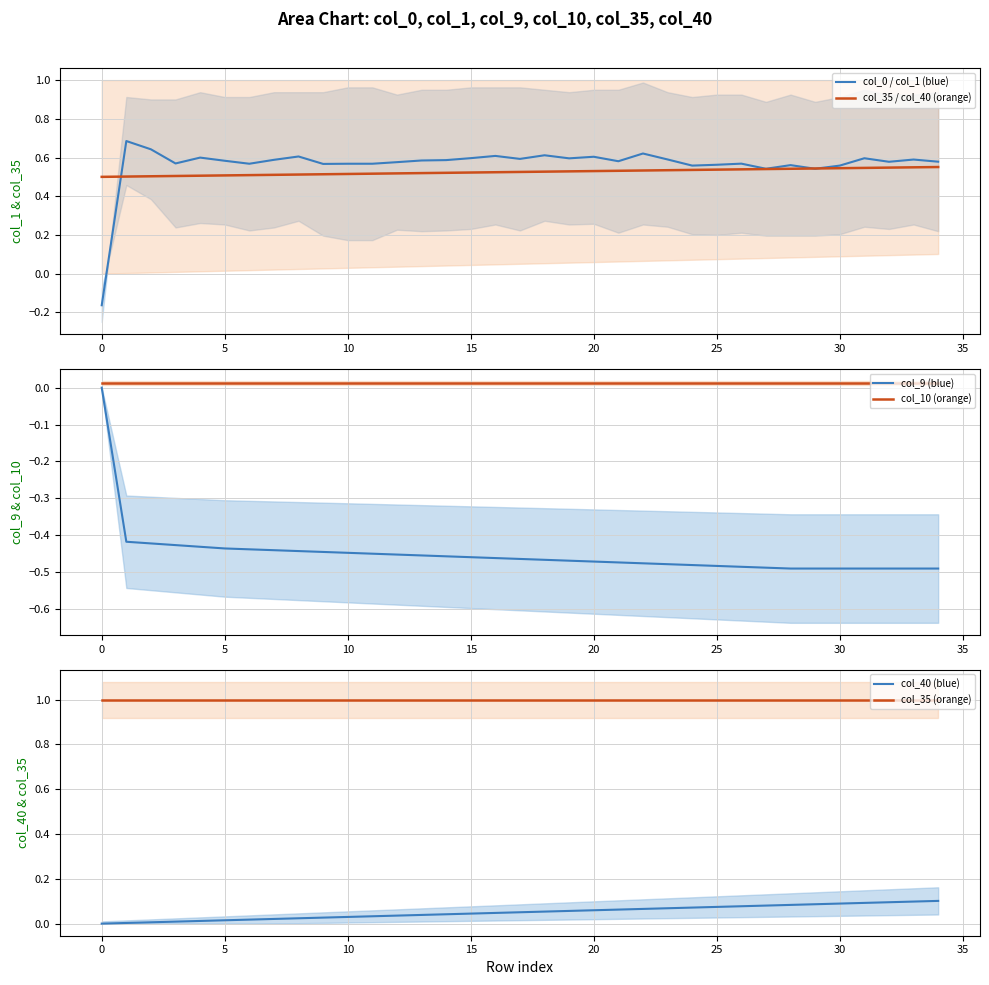

True or false: col_35 (orange) and col_40 (blue) cross at least once.

False